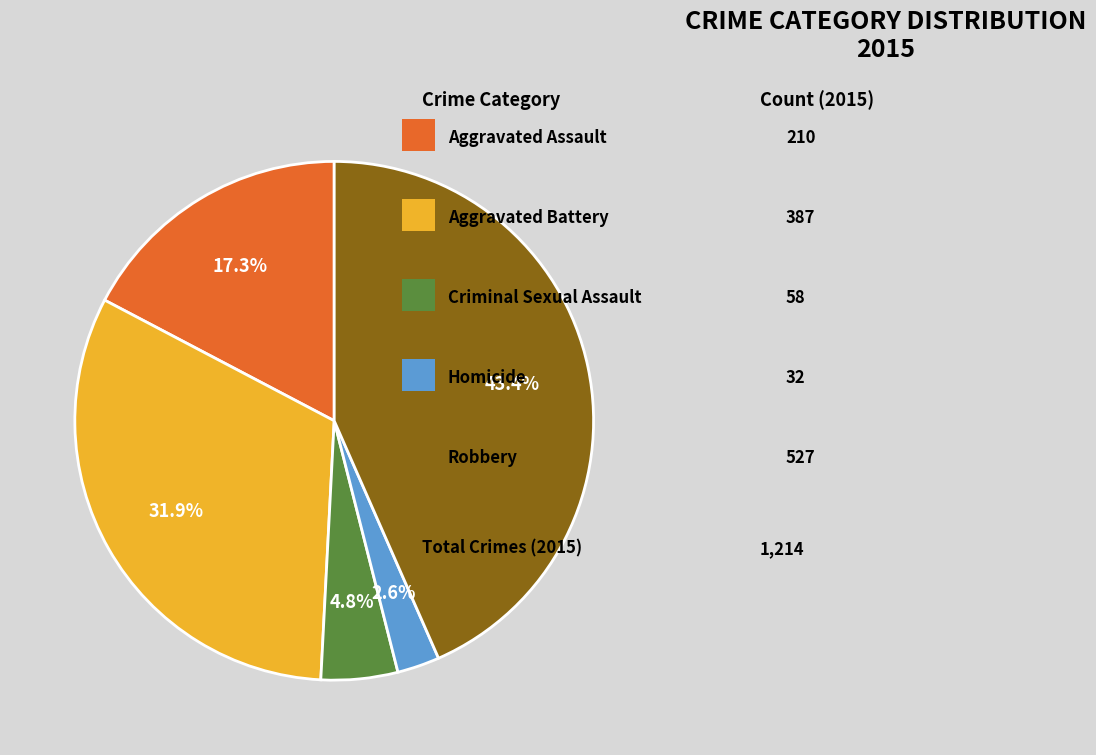

Is there a majority slice in this chart?

No